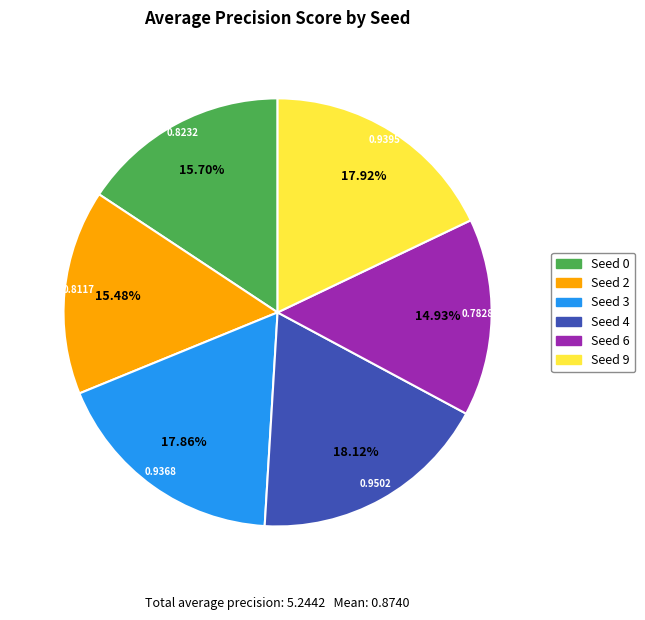

Does any single category account for the majority?

No